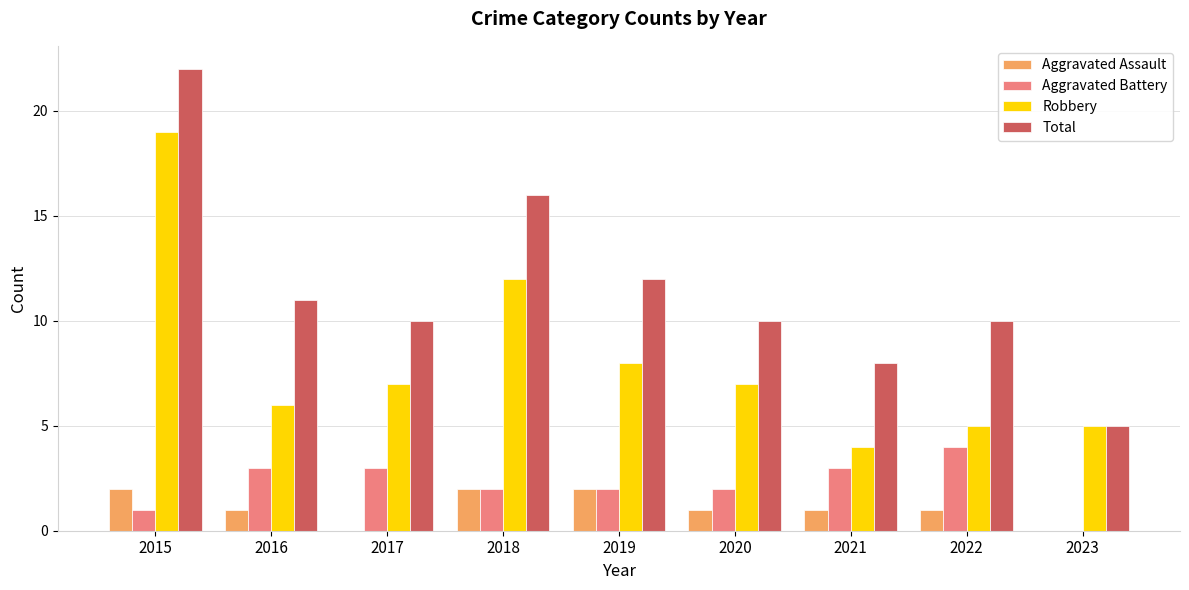

How many distinct data groups are displayed?

4